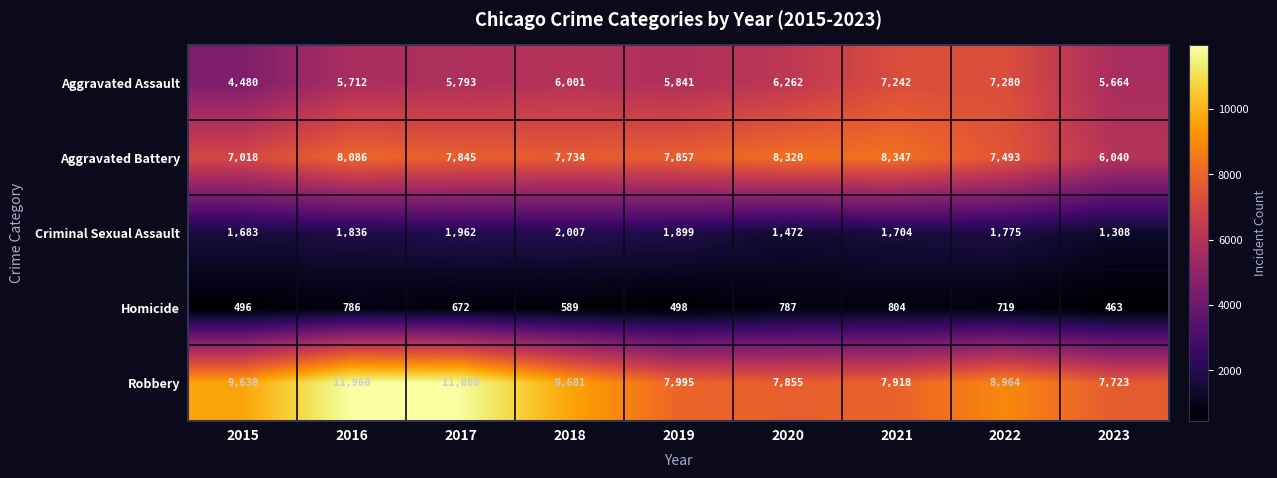

What is the sum of the Criminal Sexual Assault values at 2021 and 2022?

3479